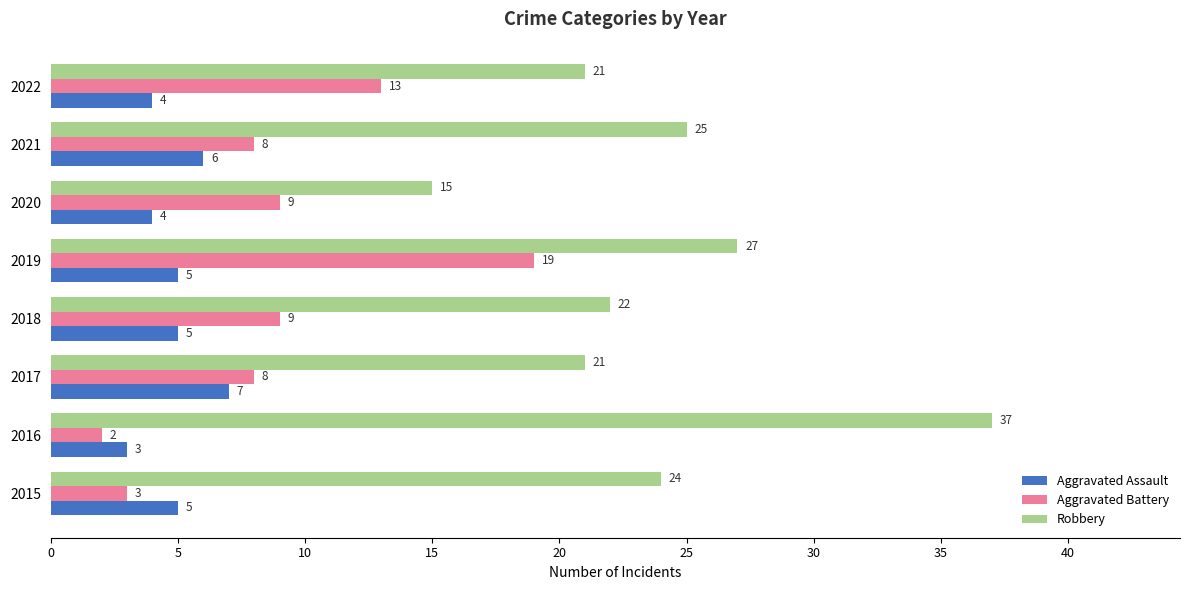

True or false: Aggravated Battery has a value of 8 at 2021.

True